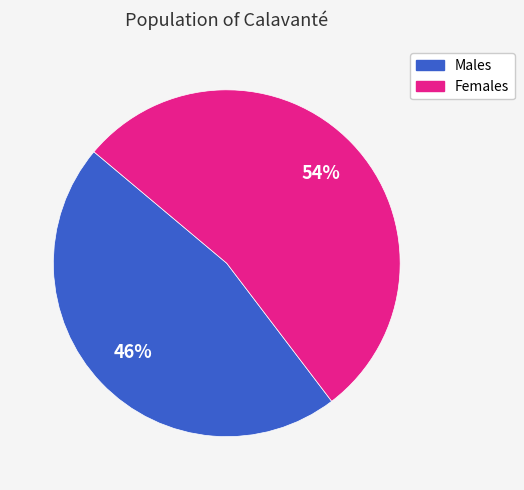

Is there a majority slice in this chart?

Yes